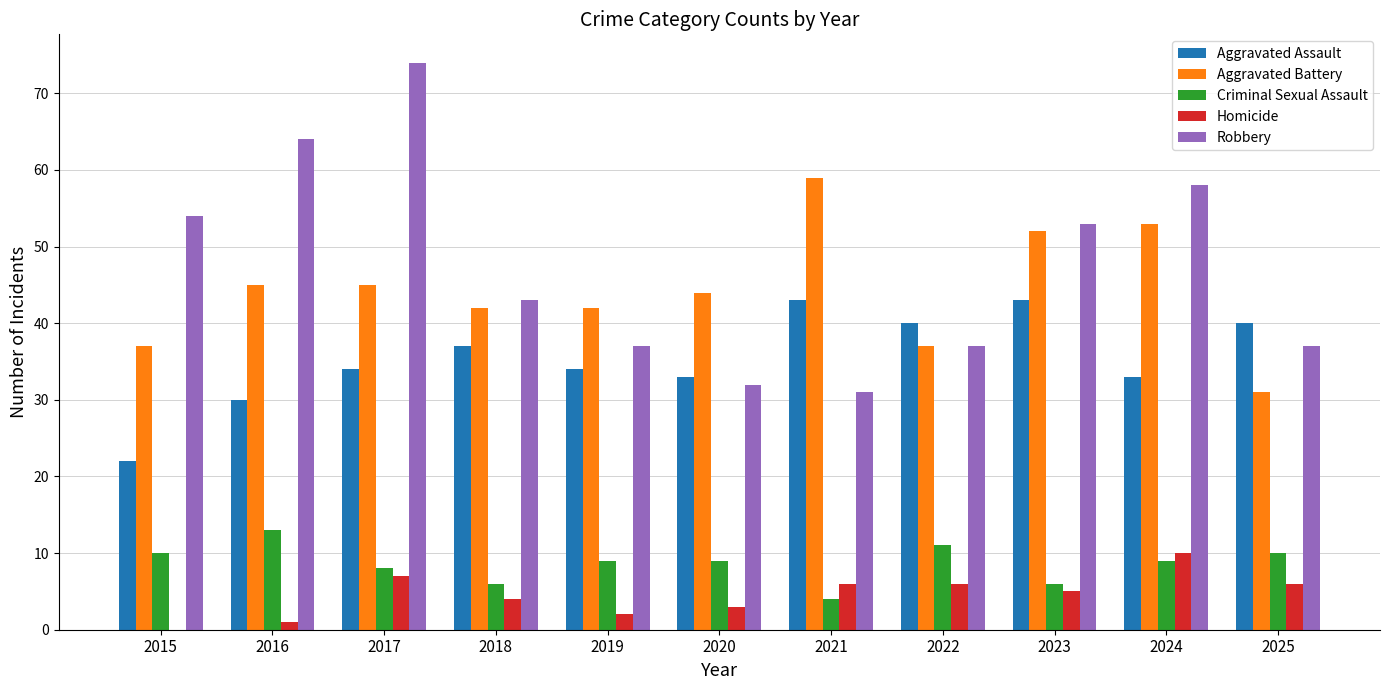

True or false: Aggravated Battery has a value of 85 at 2024.

False